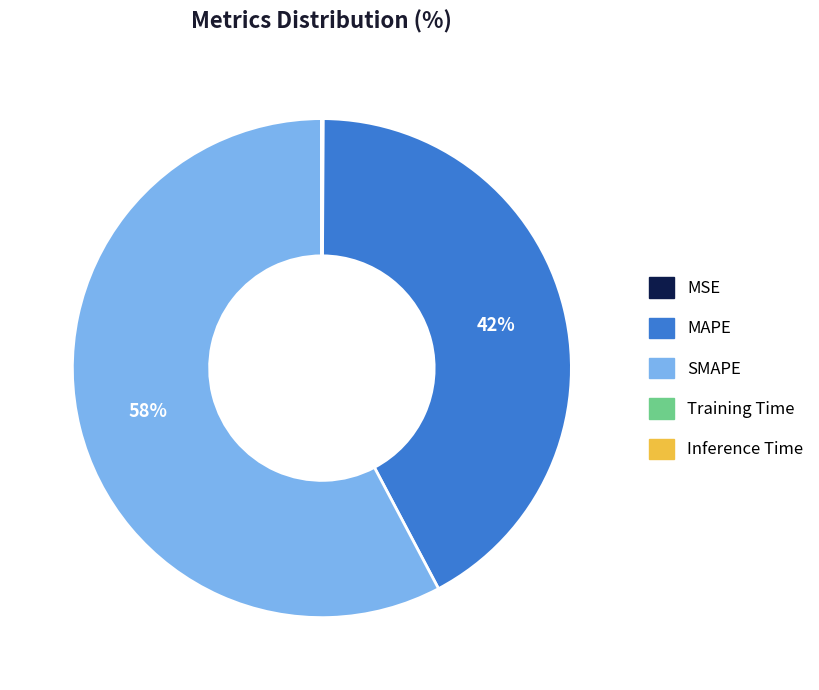

To the nearest percent, what is the difference between the largest and smallest slice percentages?

58%